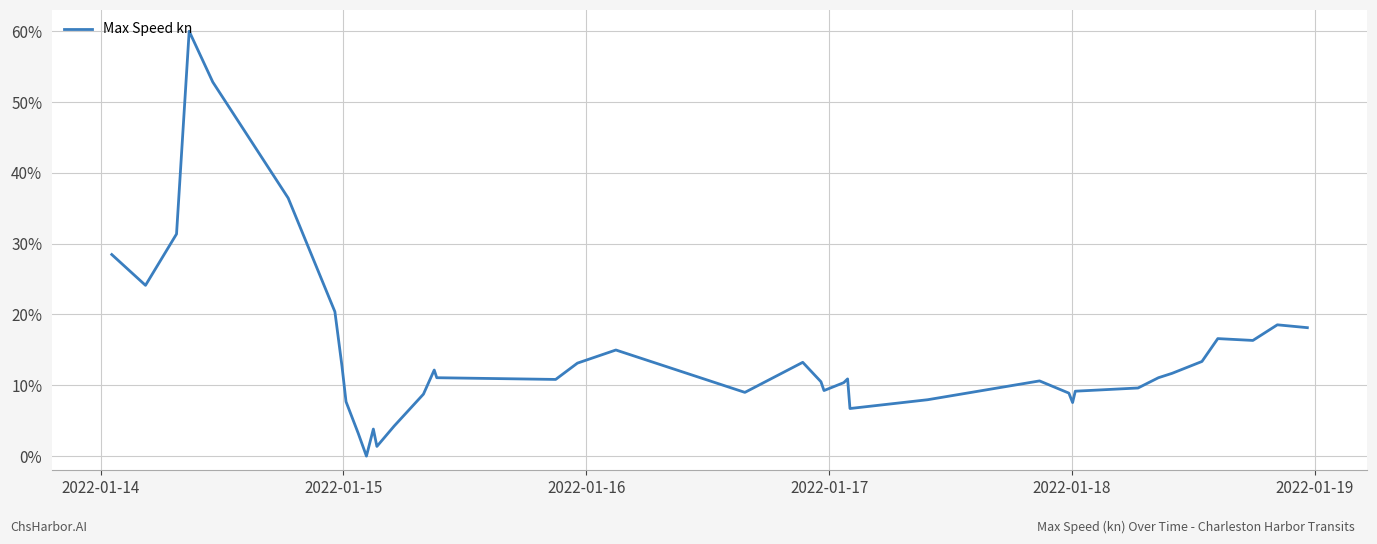

What is the maximum value shown in the chart?

60.0